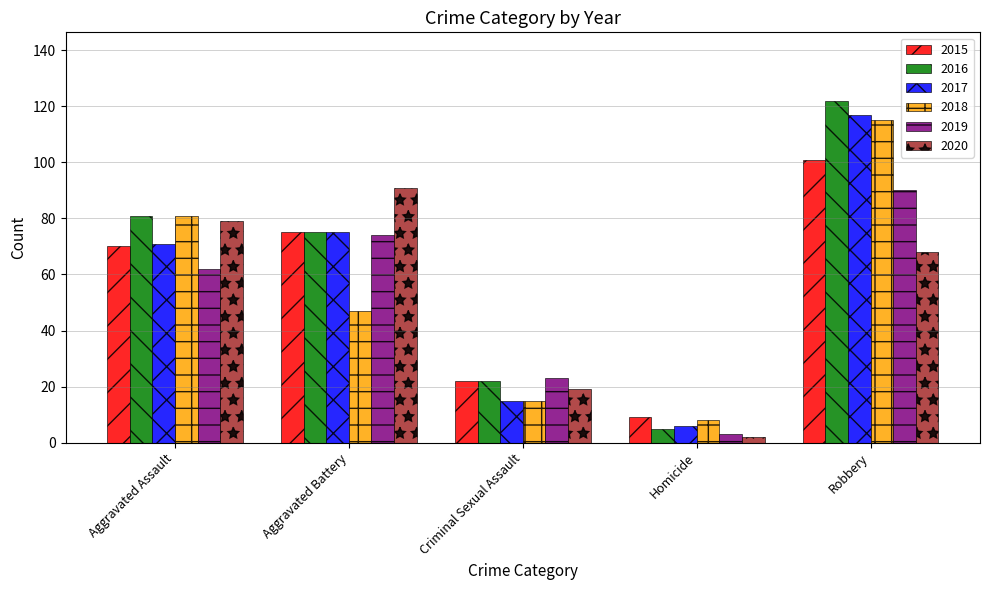

True or false: 2018 has a value of 115 at Robbery.

True